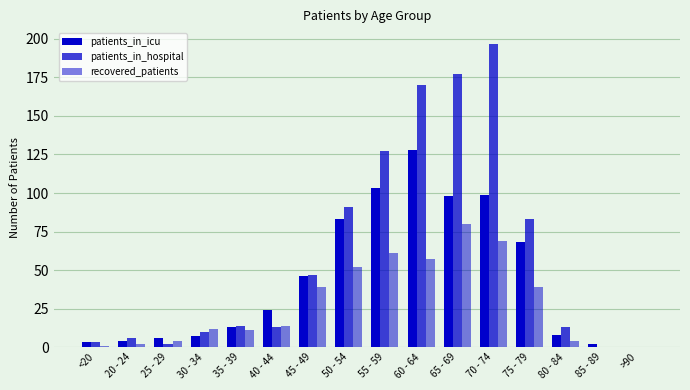

List the labels in order of patients_in_hospital value, smallest first.

85 - 89, >90, 25 - 29, <20, 20 - 24, 30 - 34, 40 - 44, 80 - 84, 35 - 39, 45 - 49, 75 - 79, 50 - 54, 55 - 59, 60 - 64, 65 - 69, 70 - 74